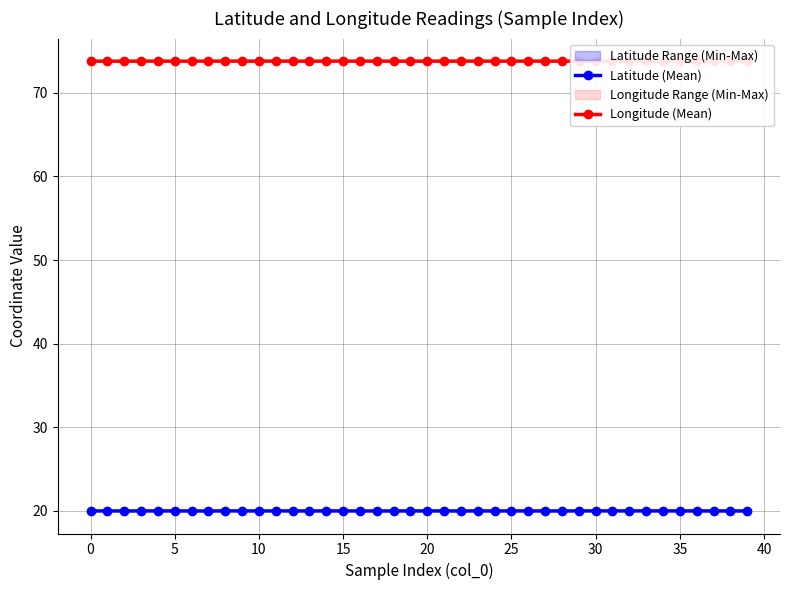

What is the minimum value for Latitude (Mean)?

20.0